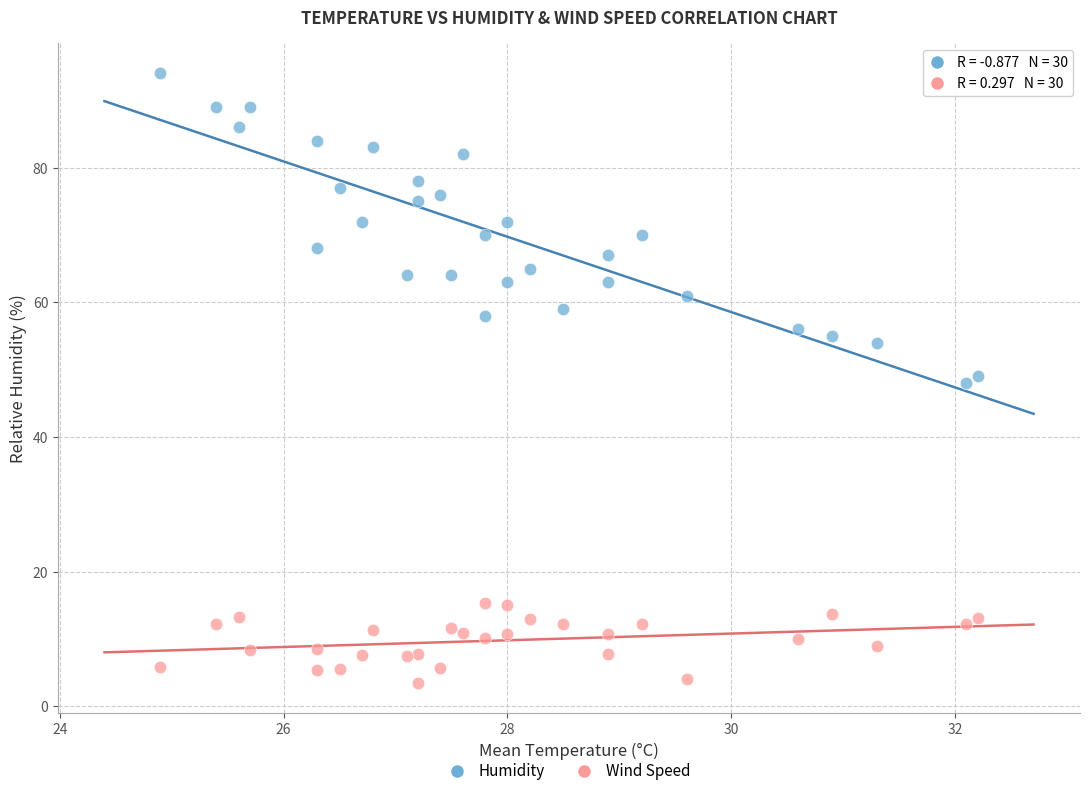

Across all data points, what is the range of Y values (max minus min)?

90.5